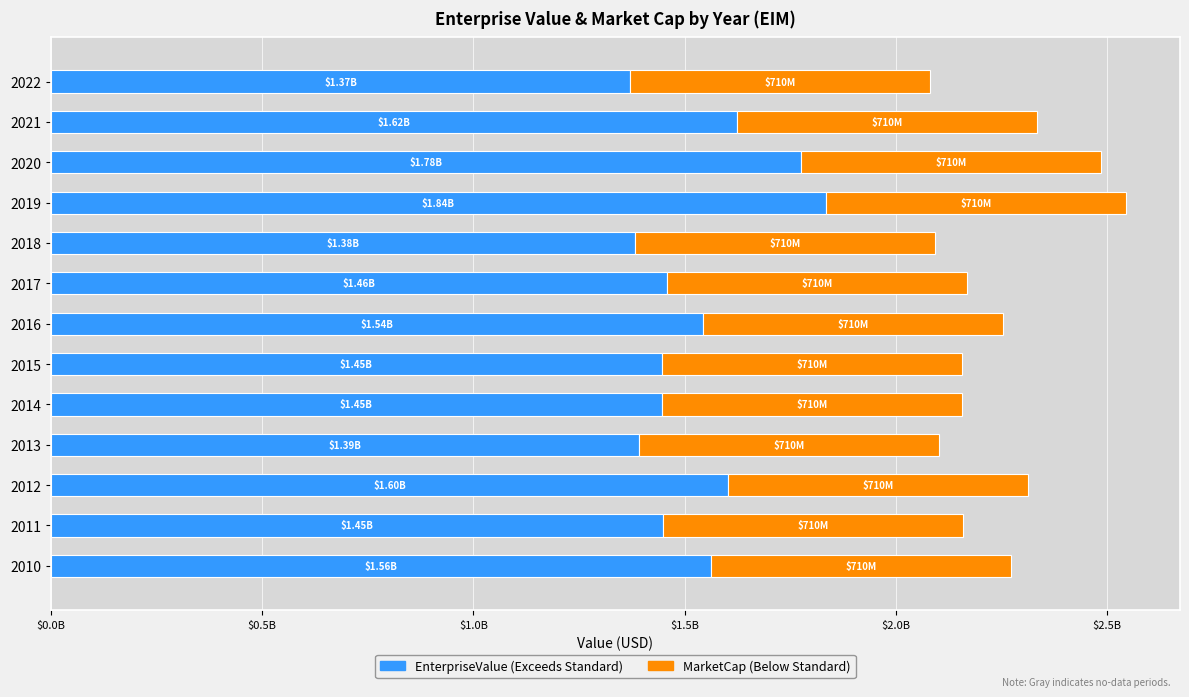

Rank the series by their maximum value, from lowest to highest.

MarketCap, EnterpriseValue